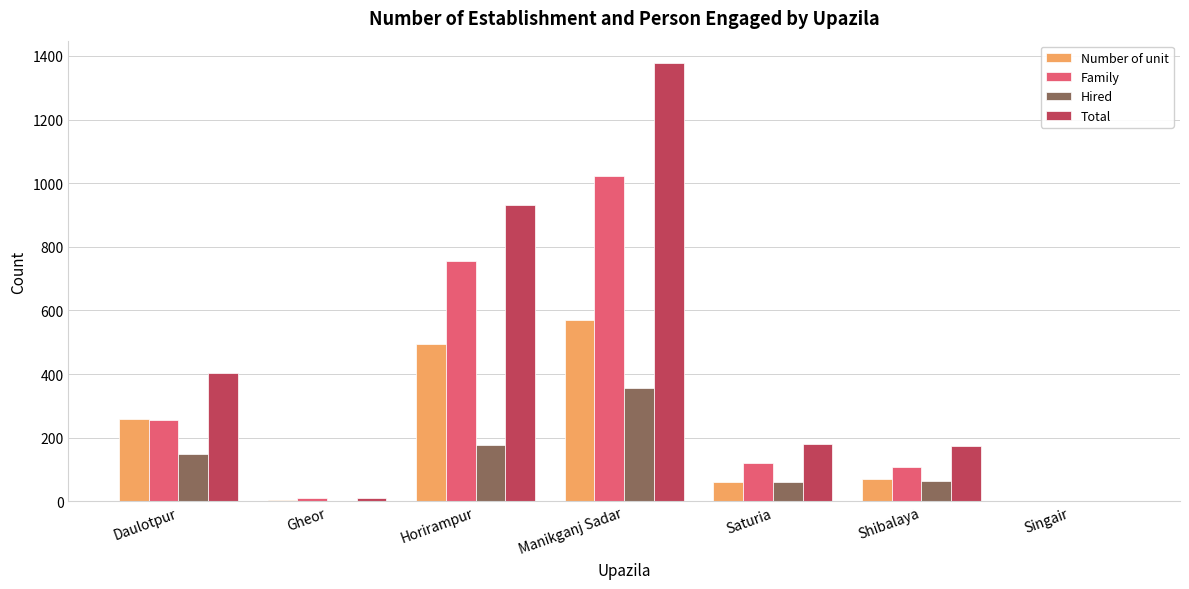

The Family series shows 754 at Horirampur. True or false?

True